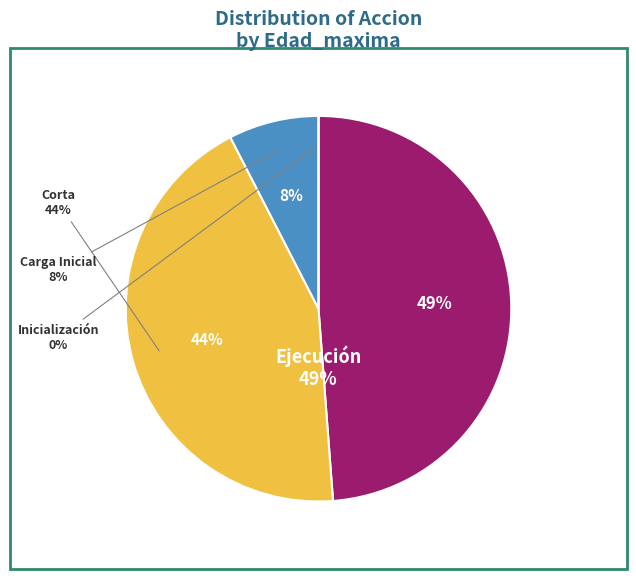

To the nearest percent, what is the average slice percentage?

25%